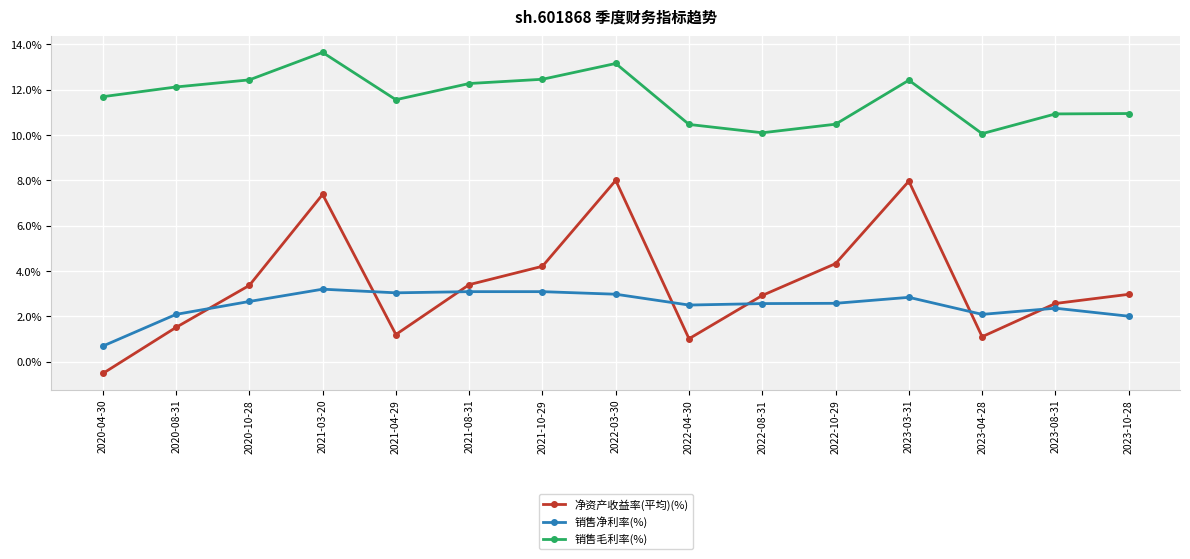

At 2021-03-20, list the series in order from largest to smallest.

销售毛利率(%), 净资产收益率(平均)(%), 销售净利率(%)